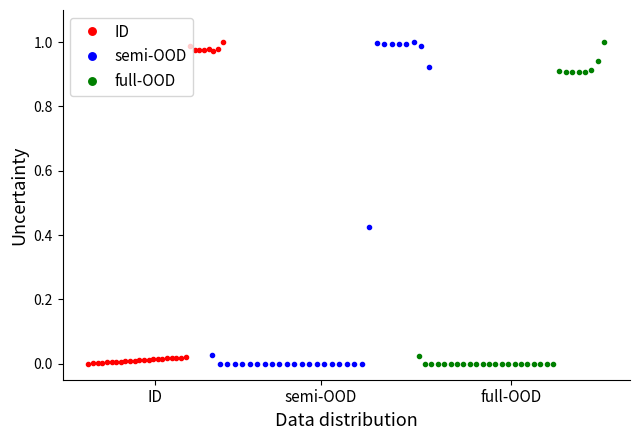

After their last crossing, which series has the higher values: ID or semi-OOD?

ID